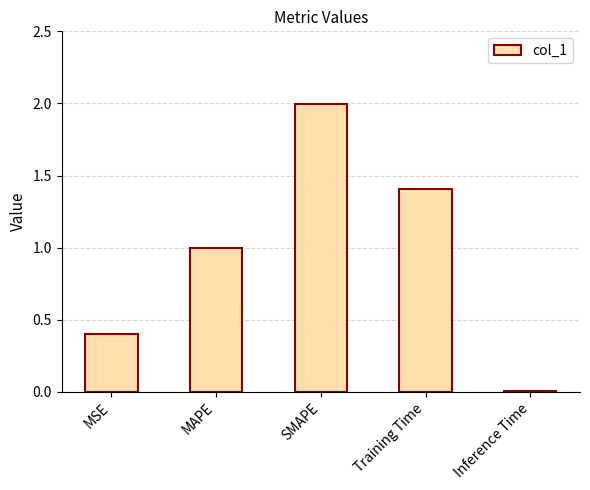

Which label corresponds to the largest value in the chart?

SMAPE